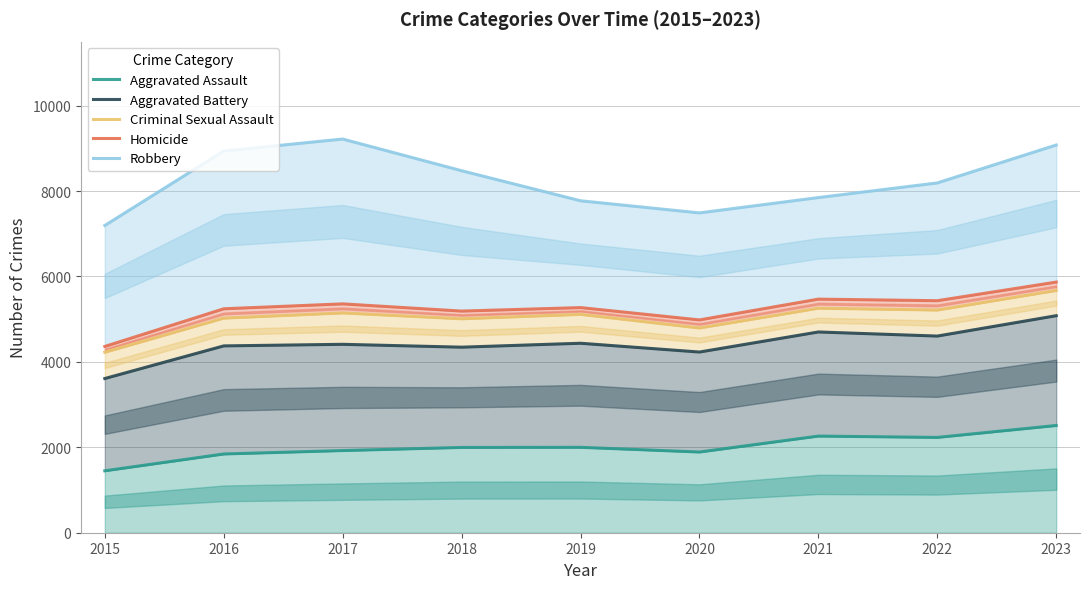

How many series are shown in this chart?

5